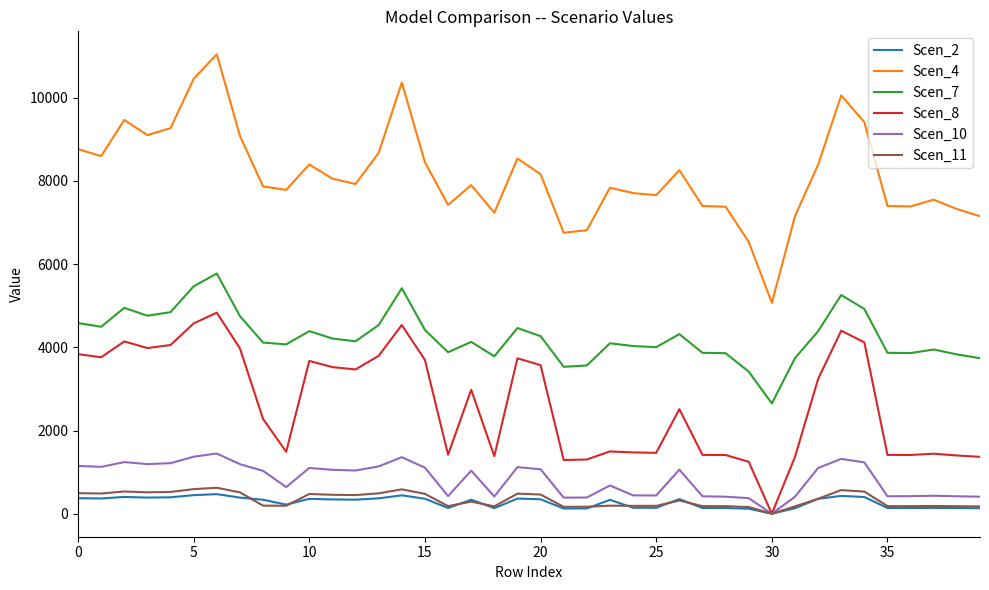

What is the maximum value shown in the chart?

11042.6